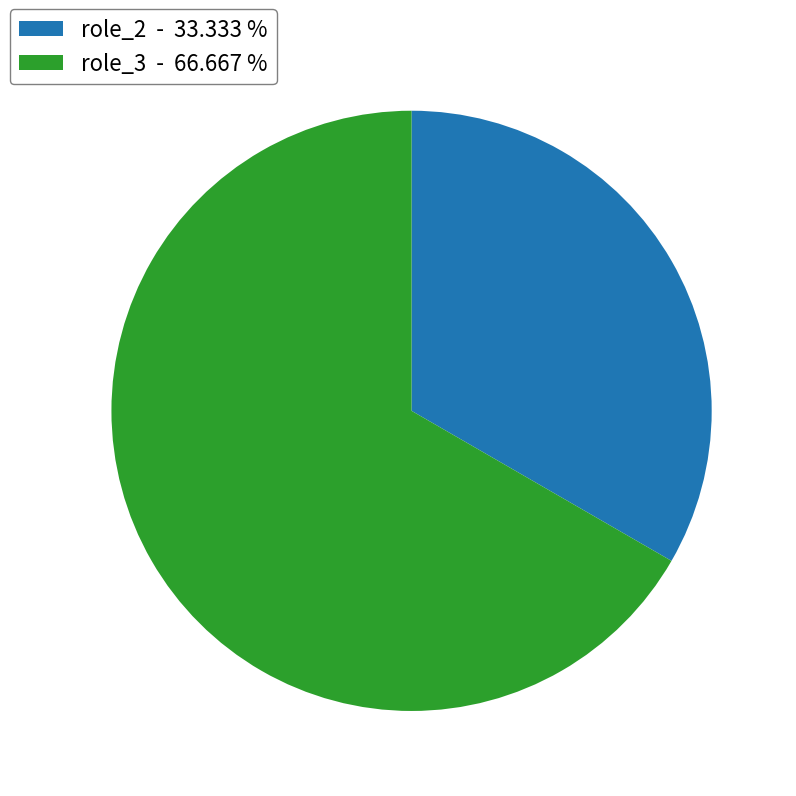

What is the smallest slice in the pie chart?

role_2 - 33.333 %